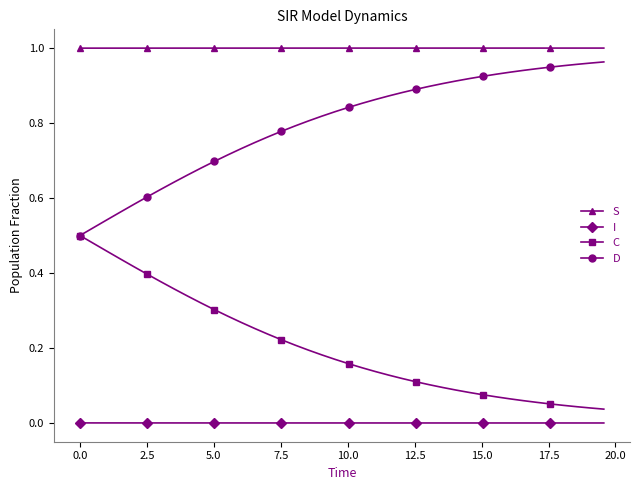

Rank the series by their average value, from lowest to highest.

I, C, D, S